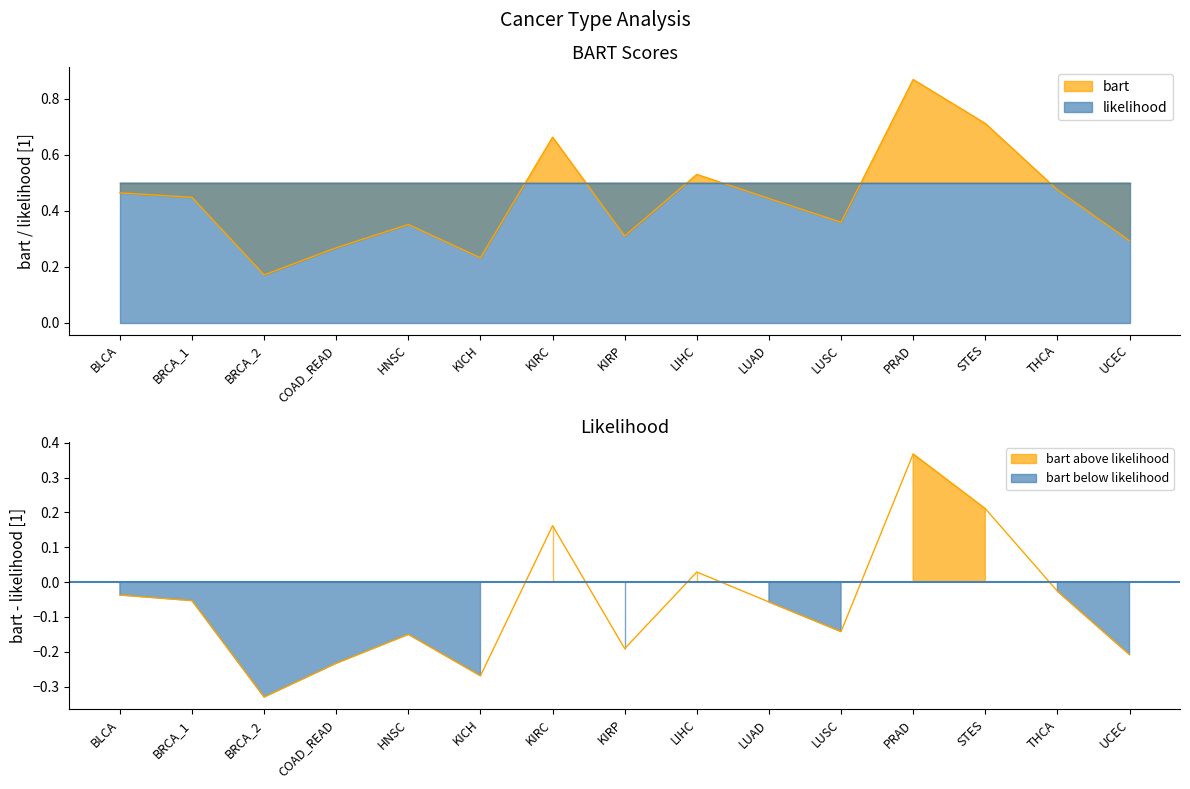

What is the sum of all values?

6.6